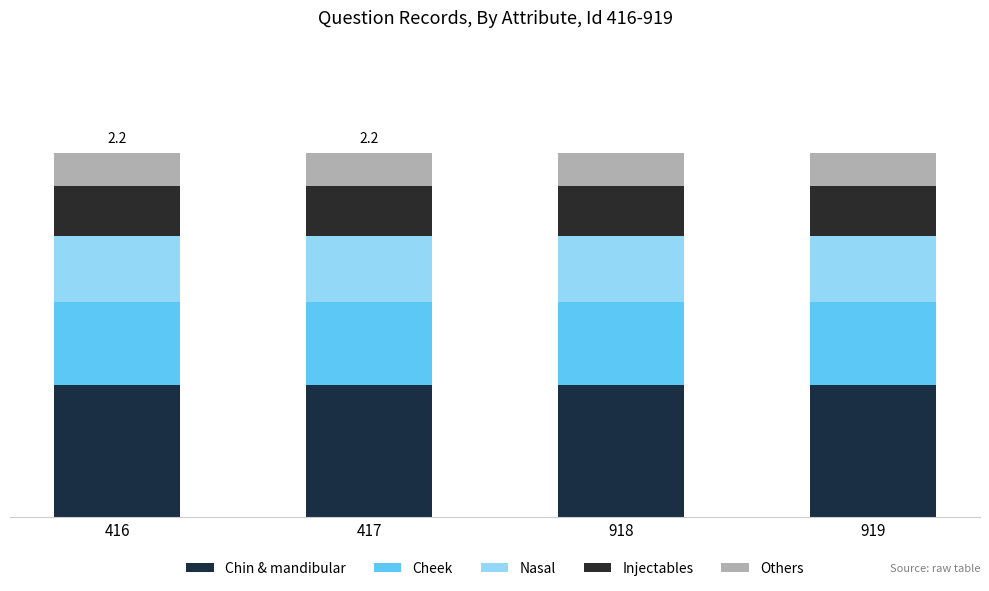

Are the bars horizontal?

No